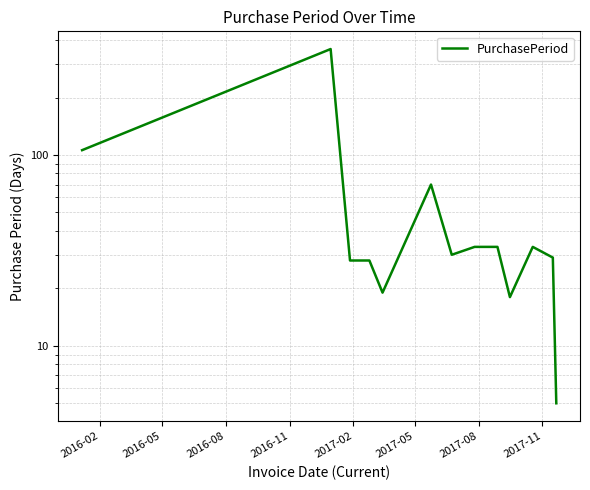

What is the greatest value displayed?

359